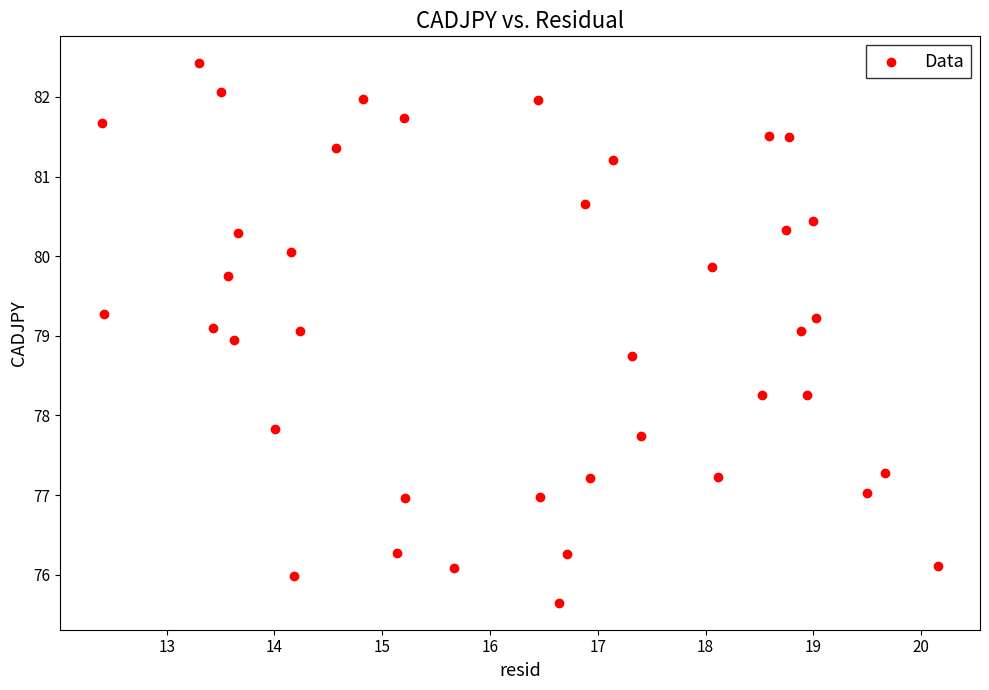

What is the range of Y values (max minus min)?

6.8